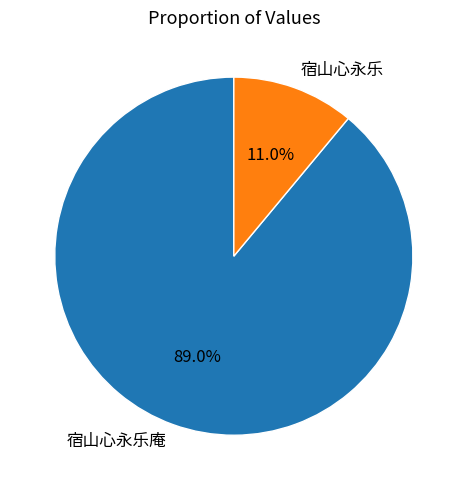

True or false: 宿山心永乐 accounts for 3% of the total.

False